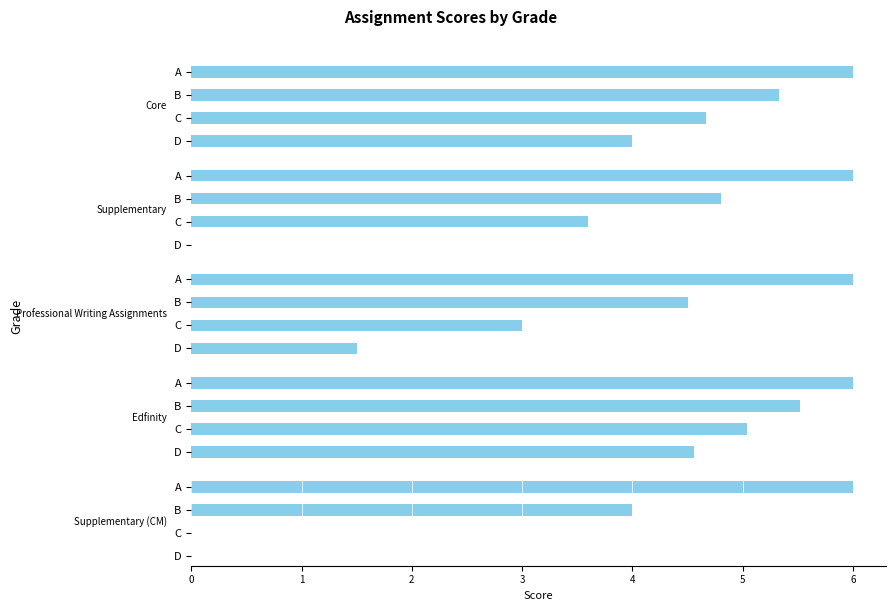

The Supplementary series shows 2 at B. True or false?

False